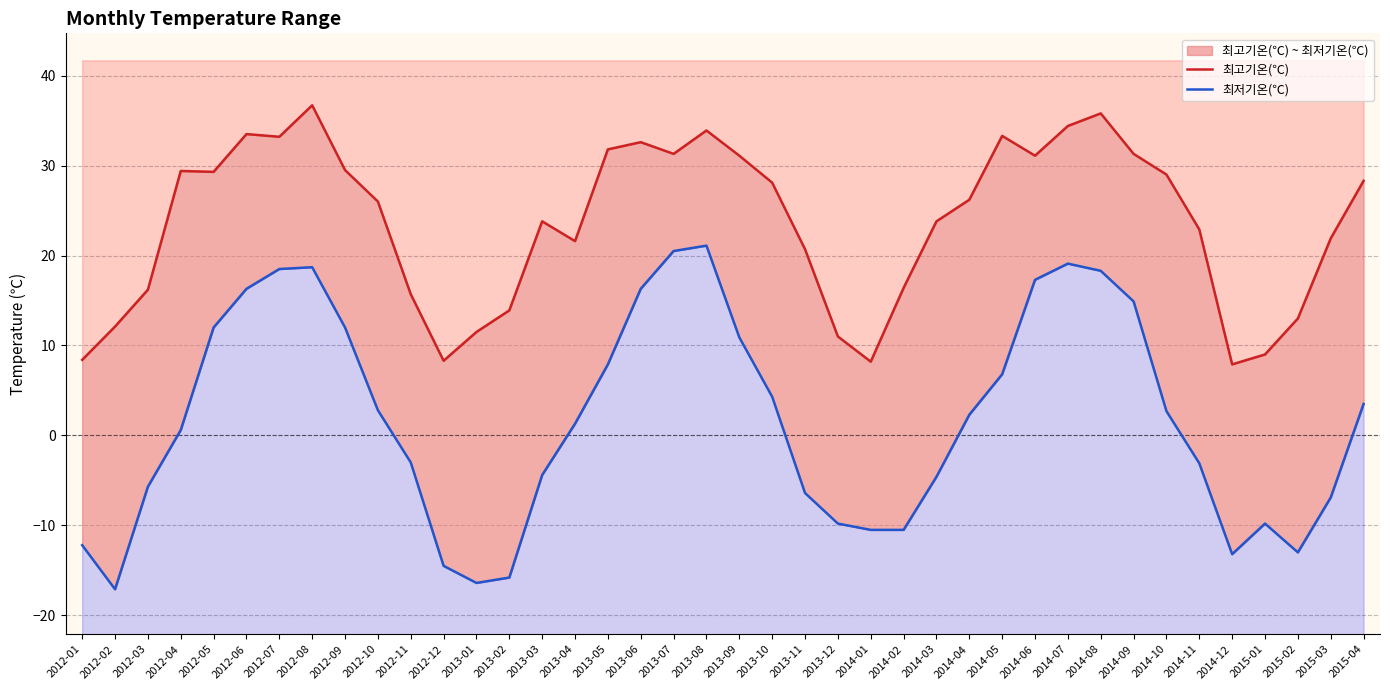

Is it true that 최저기온(℃) equals -9.8 at 2015-01?

True